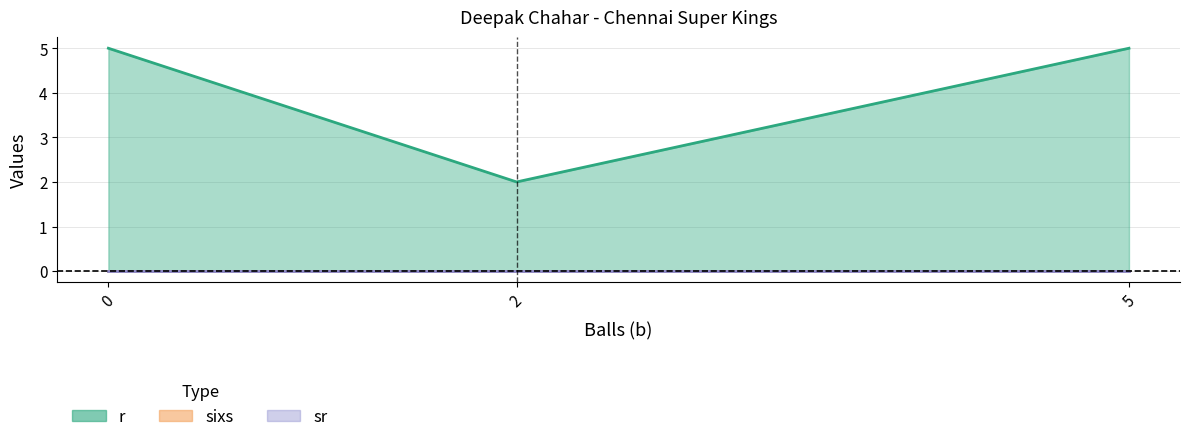

At which label is r closest to 3?

2